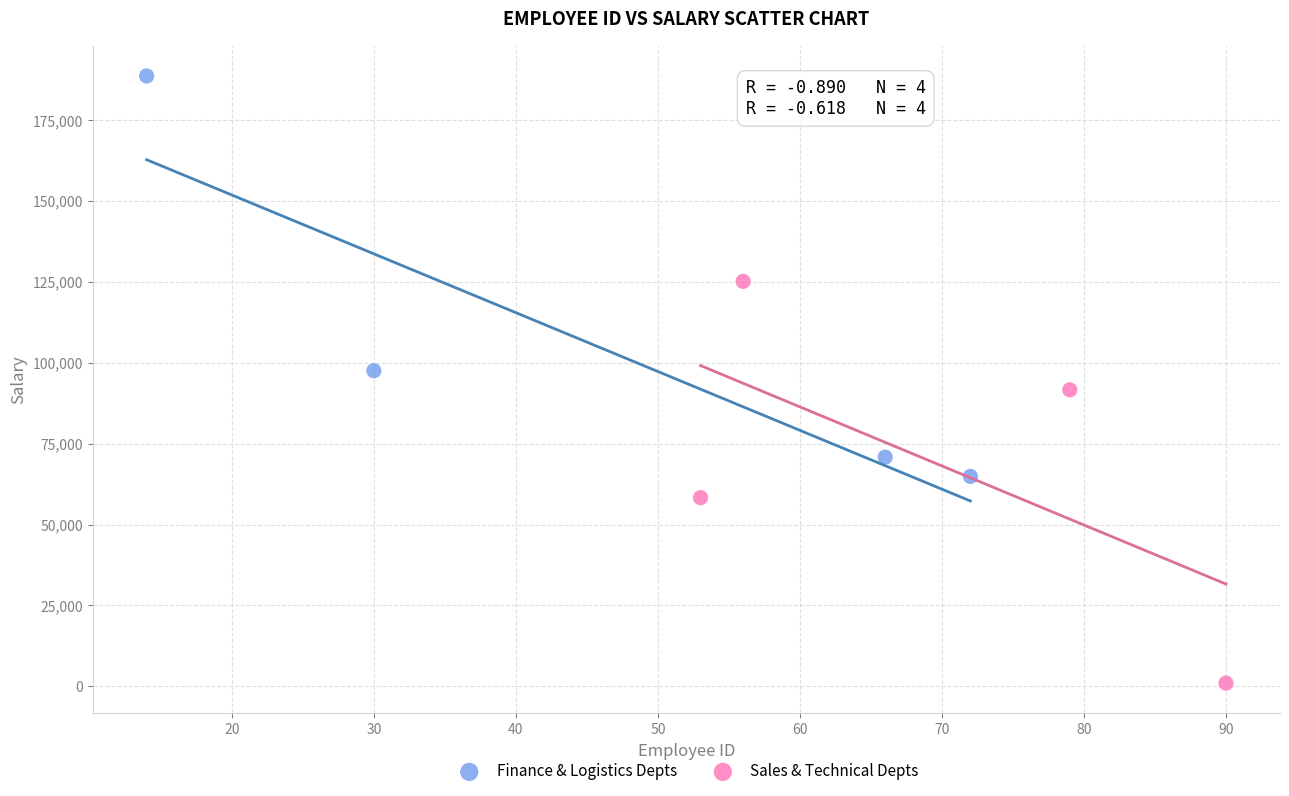

Which series reaches the minimum Y coordinate?

Sales & Technical Depts